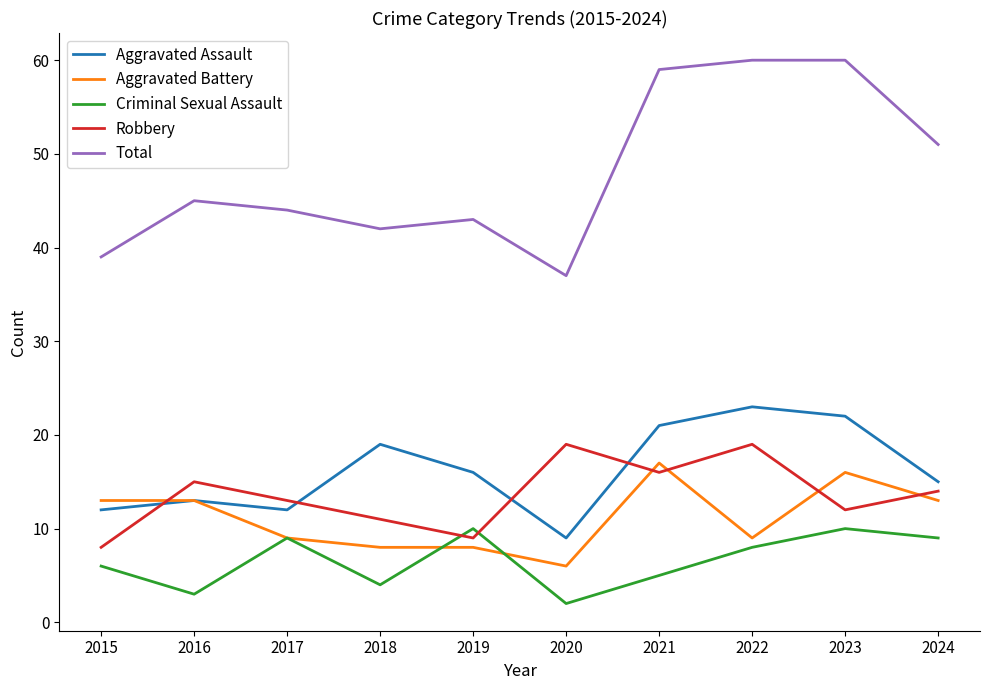

Is it true that Aggravated Battery equals 29 at 2021?

False